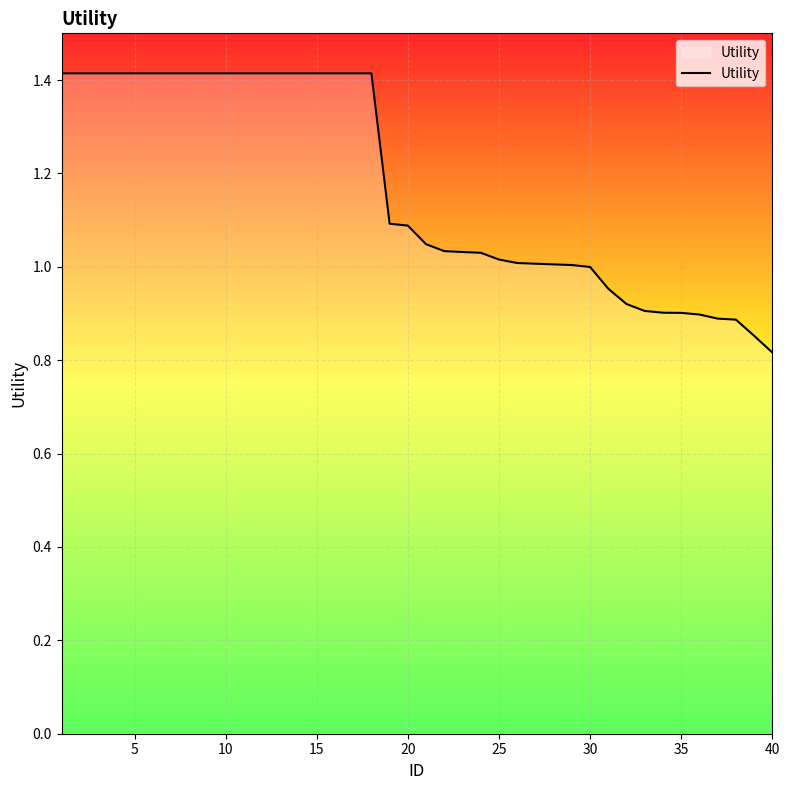

Is this an area chart (filled region under the line)?

Yes